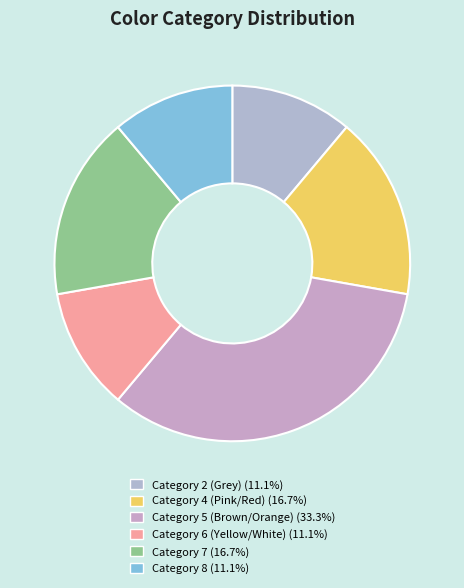

How many slices are in this pie chart?

6